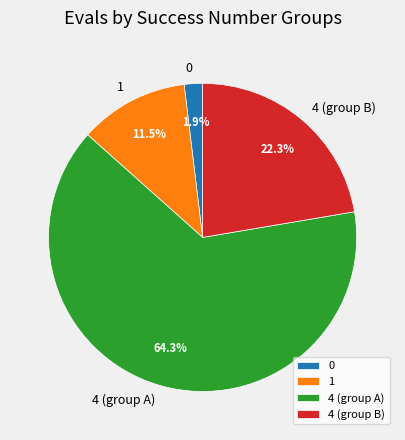

Does any single category account for the majority?

Yes